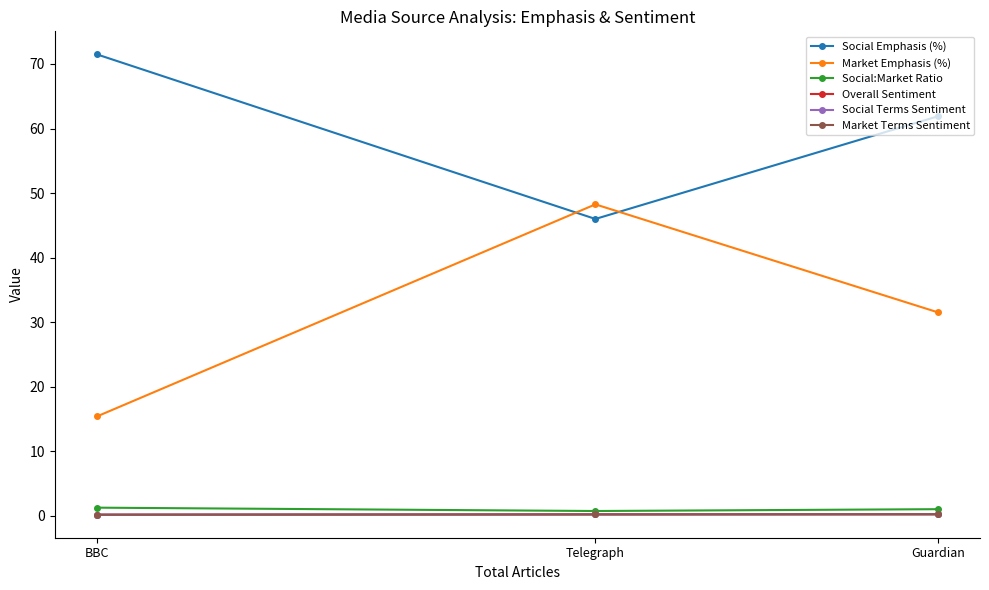

What is the minimum value shown in the chart?

0.2